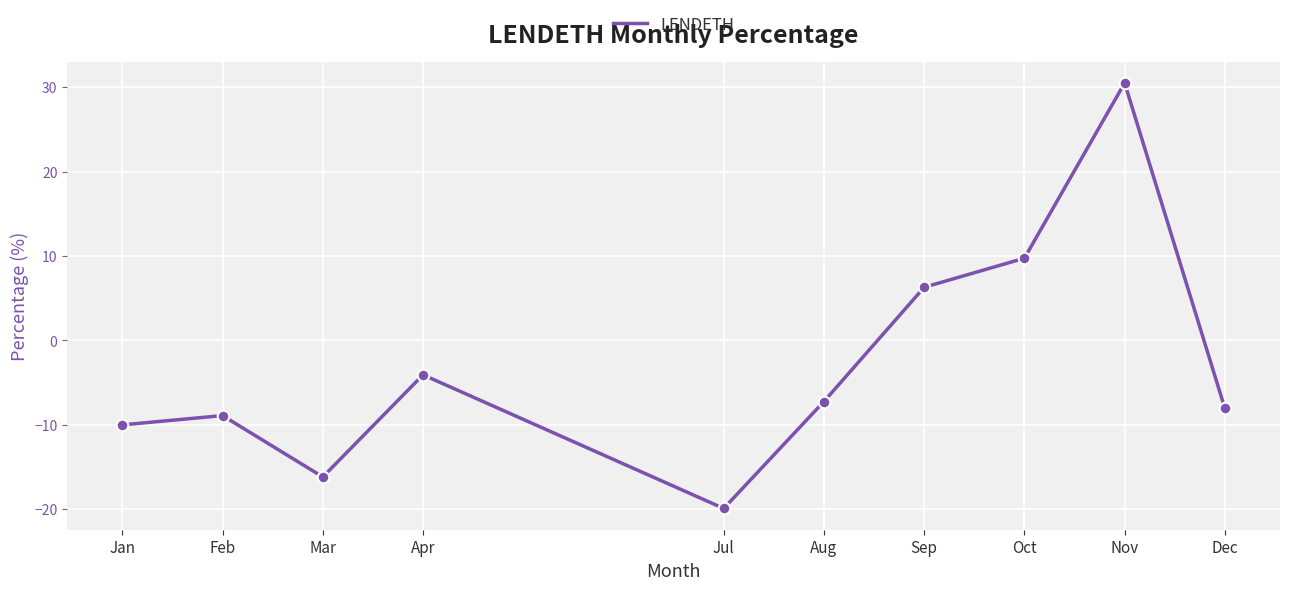

What is the change in value from Sep to Dec?

-14.3